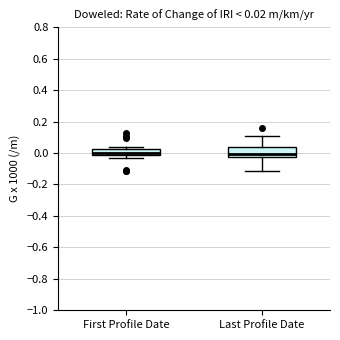

Comparing the boxes themselves (not the whiskers), which one is the tallest?

Last Profile Date